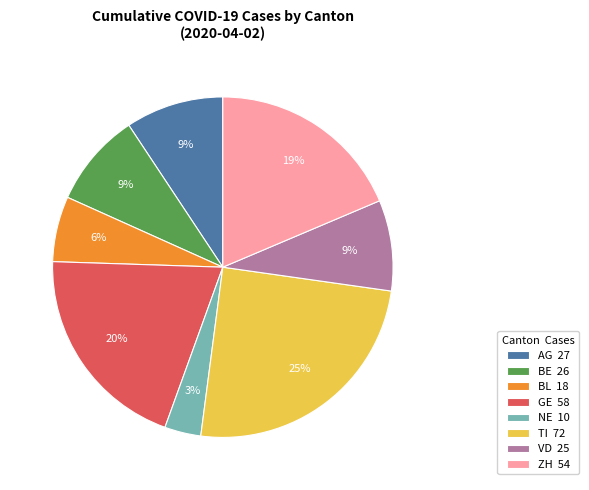

What is the ratio of the value at NE to the value at TI?

0.1